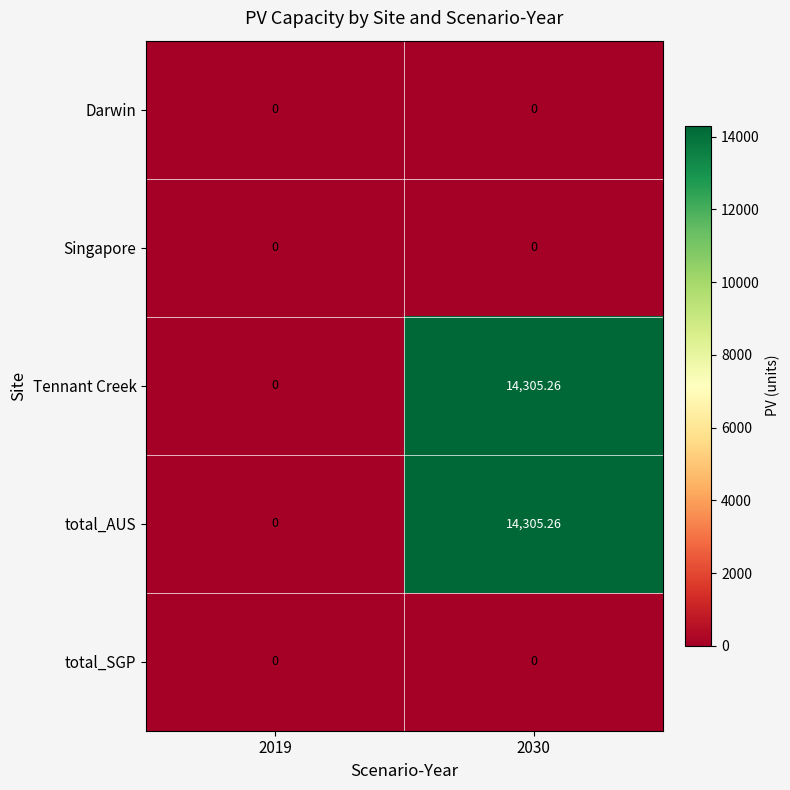

Count the number of data series in this chart.

5